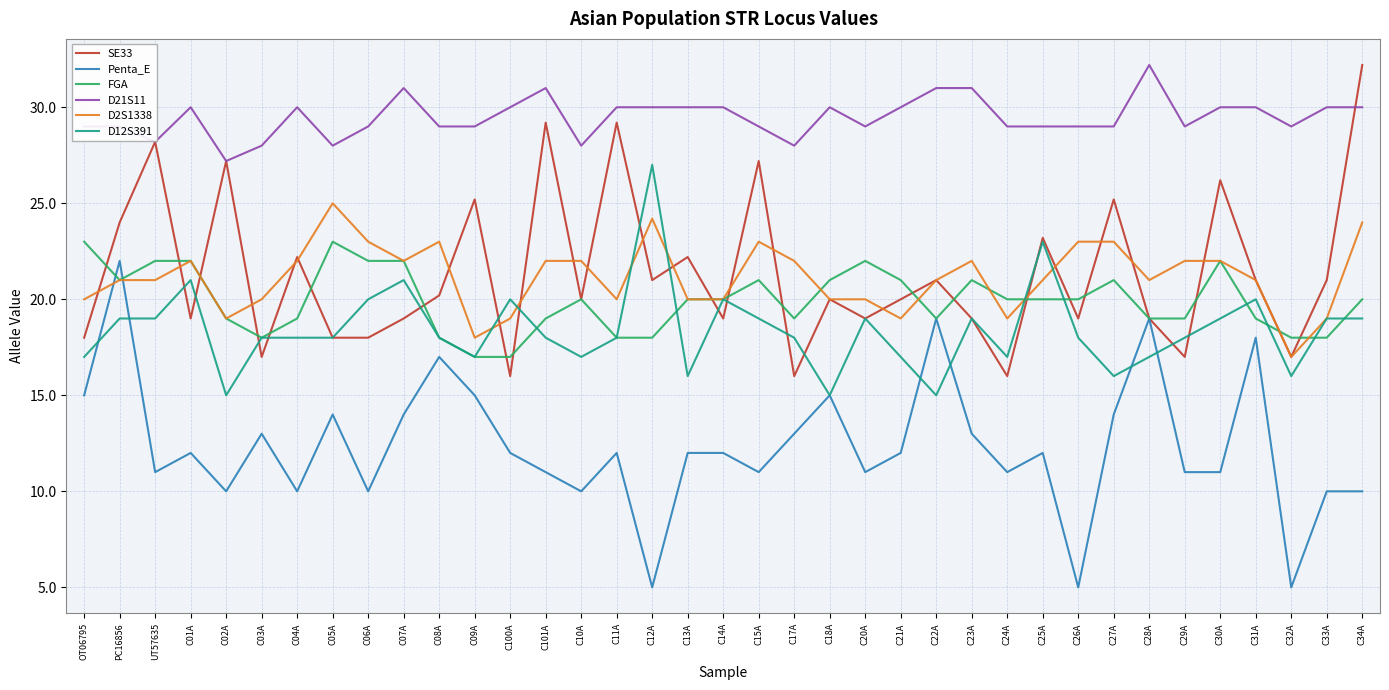

What is the total value across all series at C17A?

116.0